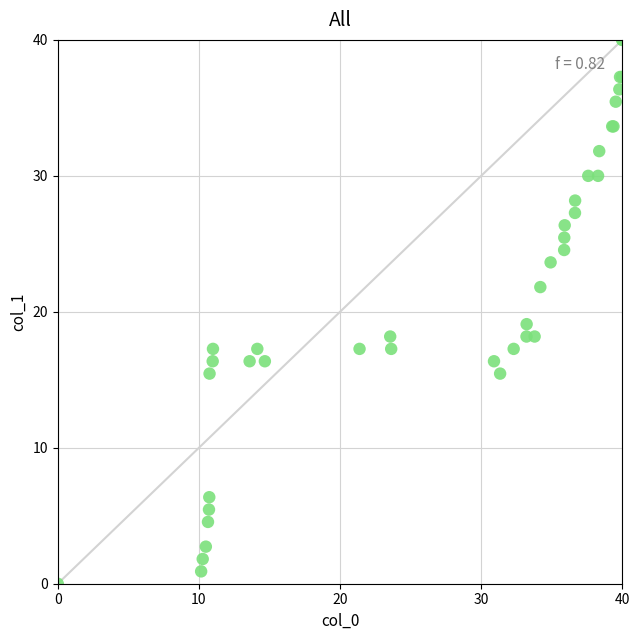

What Y value in the scatter plot is closest to 20?

19.1